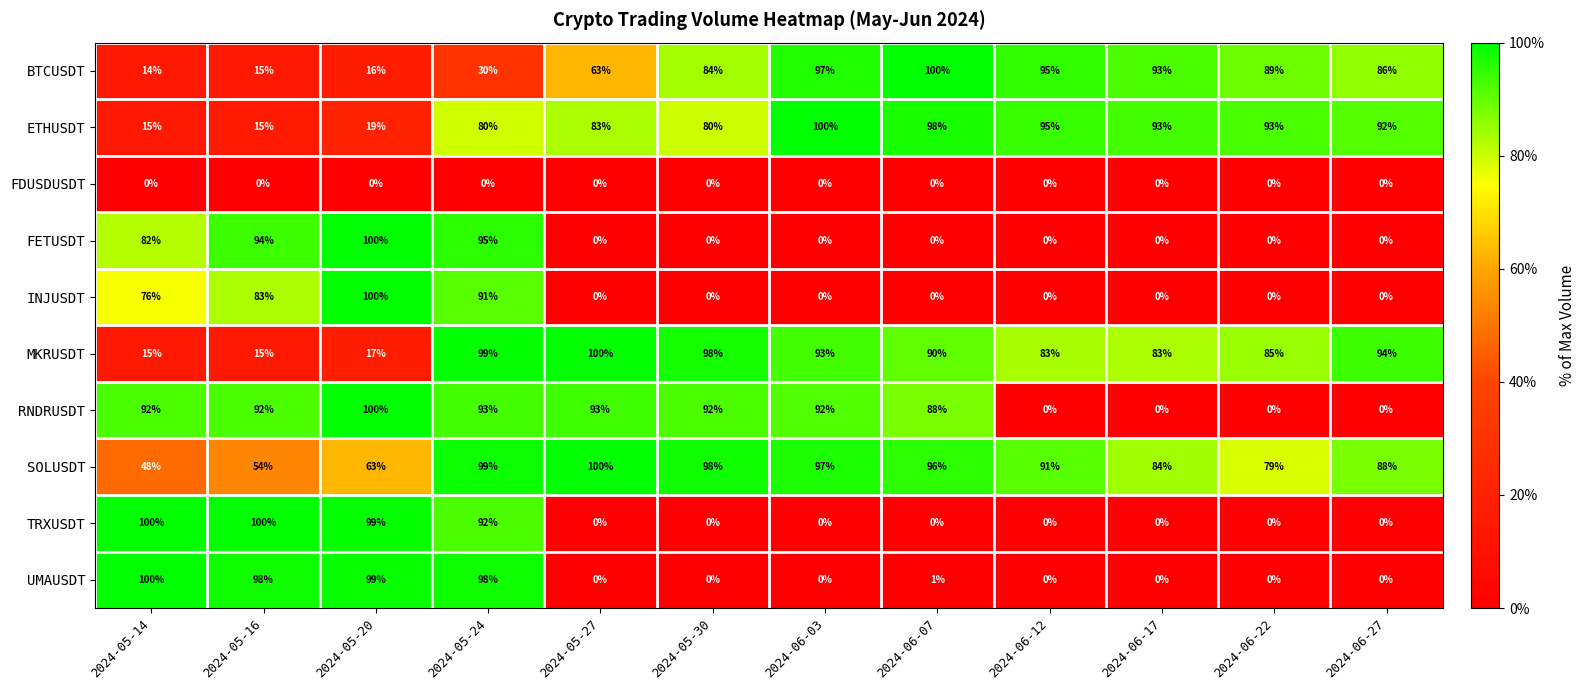

Between 2024-05-16 and 2024-06-12, which series saw the biggest shift?

TRXUSDT